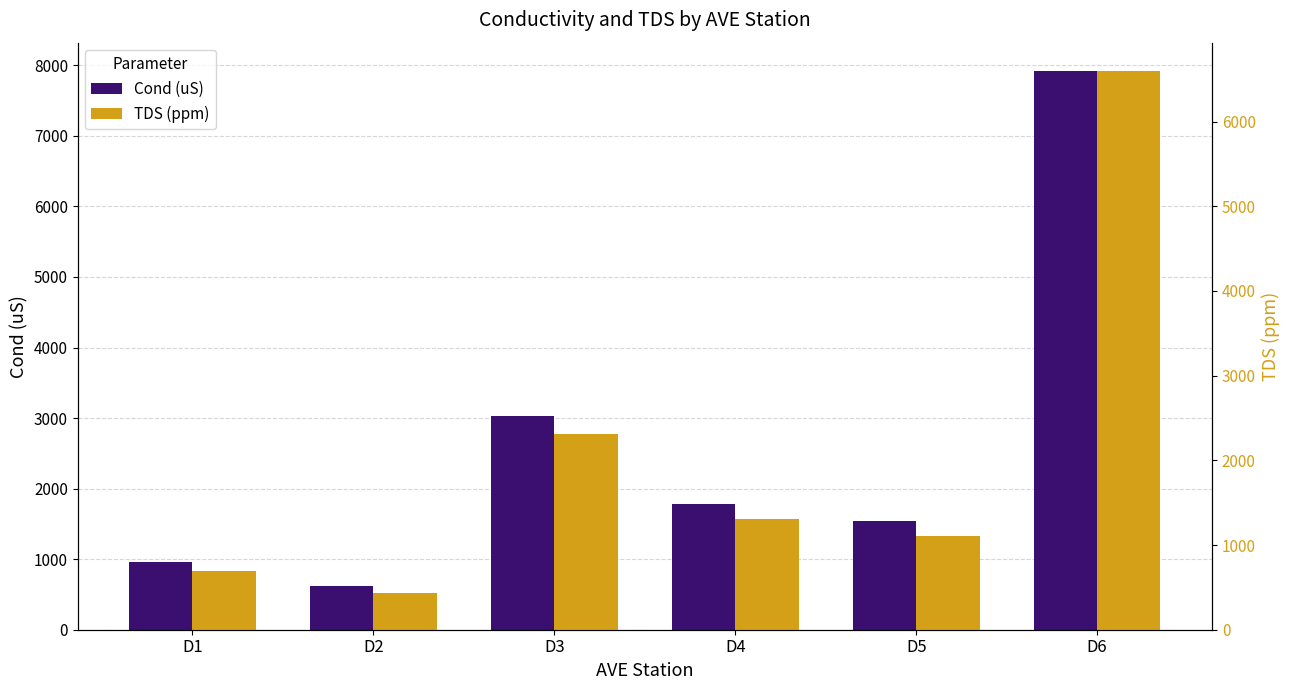

What is the value of the Cond (uS) bar at the 4th from the left?

1781.2